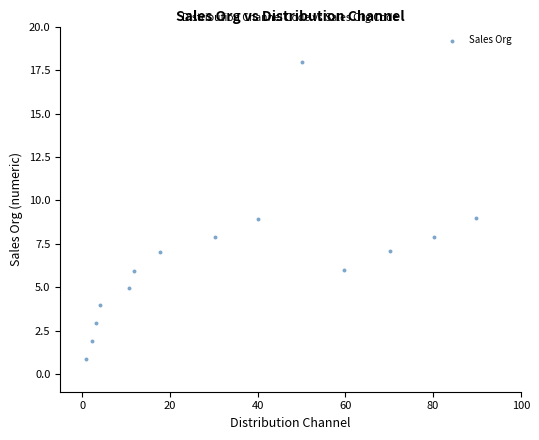

What is the range of Y values (max minus min)?

17.1